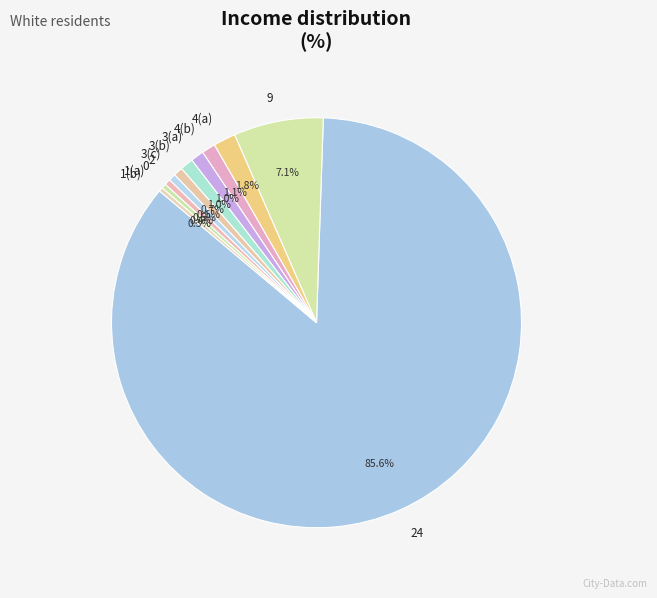

Which slice is the largest?

24